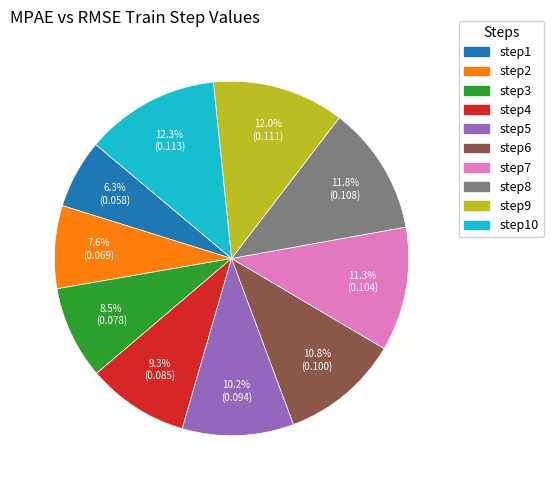

Is step8 the majority of the pie?

No